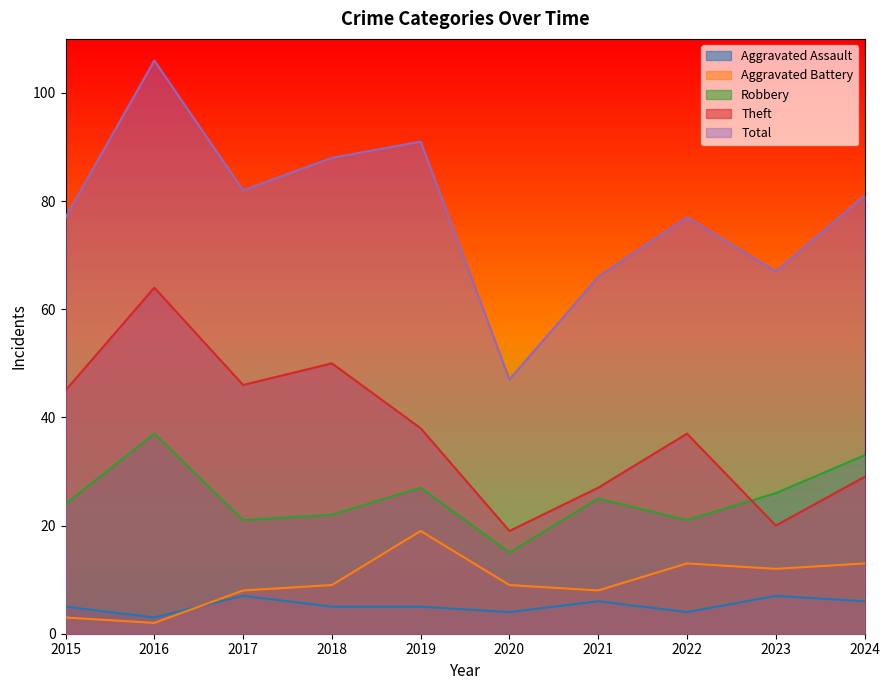

Does the chart display data point markers on the line(s)?

No